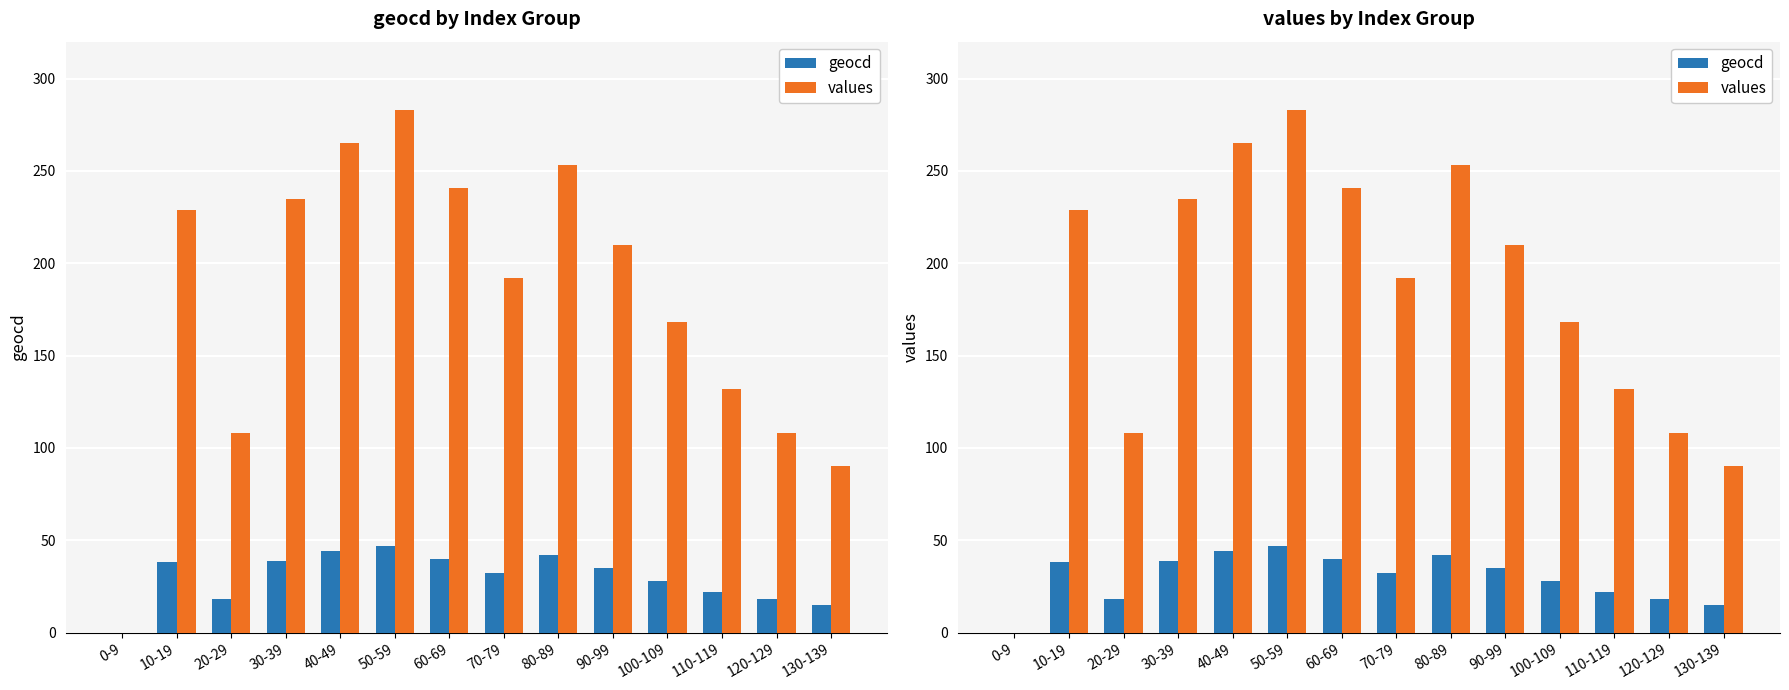

What is the label of the 6th bar from the right?

80-89